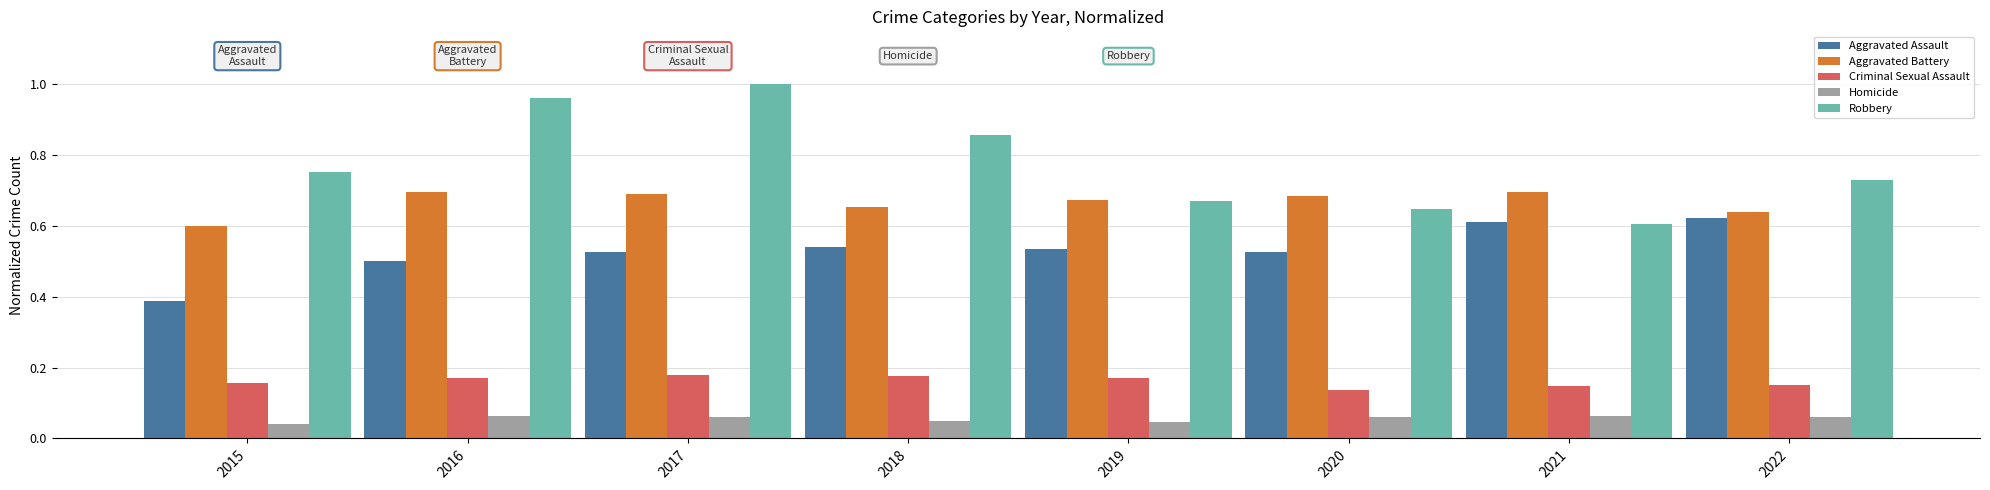

Rank the series at 2016 from highest to lowest value.

Robbery, Aggravated Battery, Aggravated Assault, Criminal Sexual Assault, Homicide